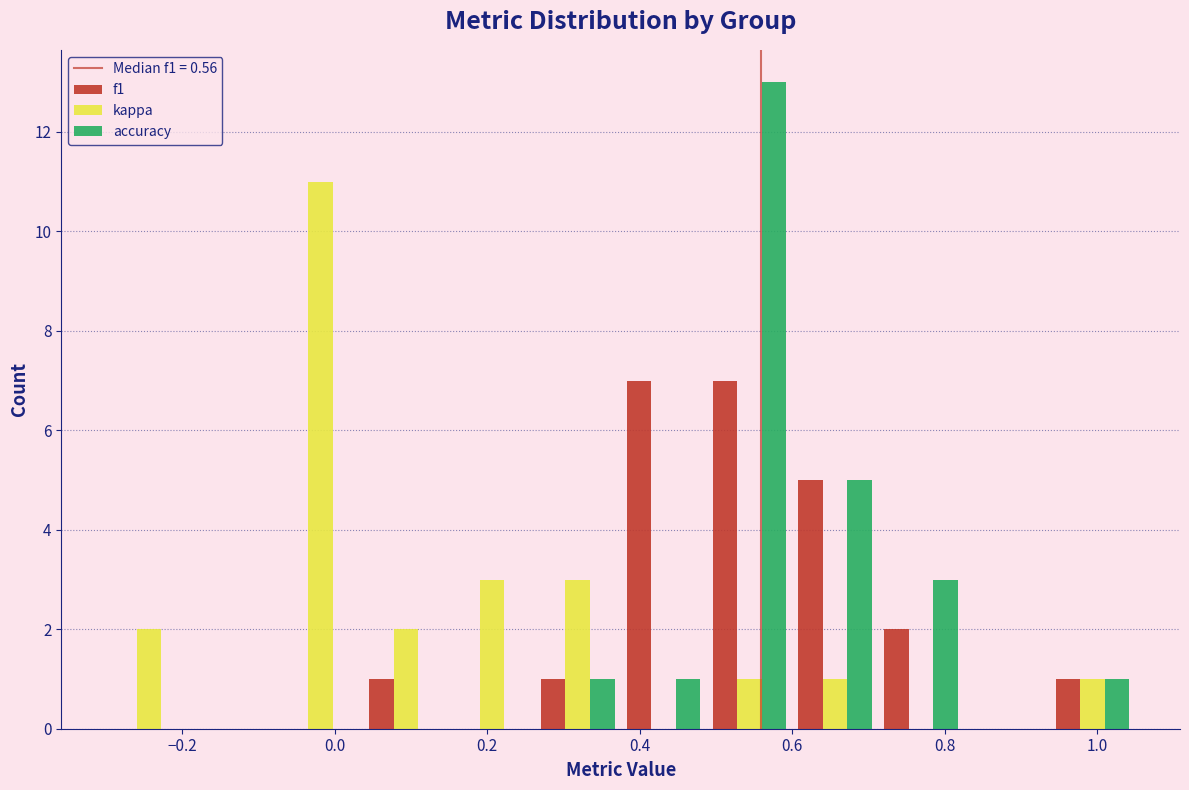

In the kappa series, which range on the x-axis has the tallest bar?

-0.08 to 0.04